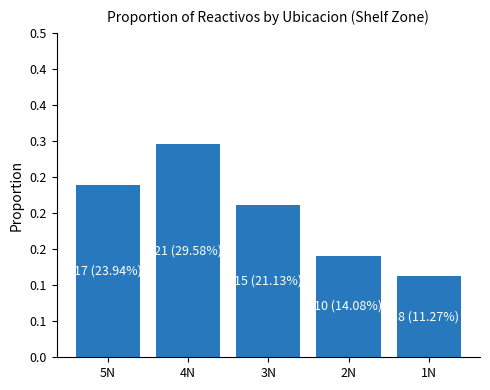

What is the sum of all values?

1.0